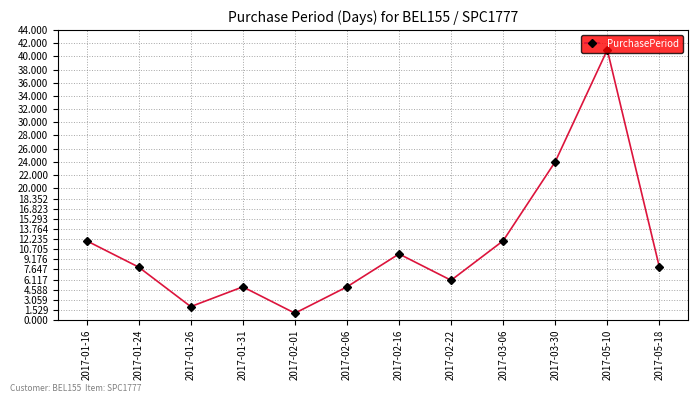

What is the label of the 2nd point from the left?

2017-01-24